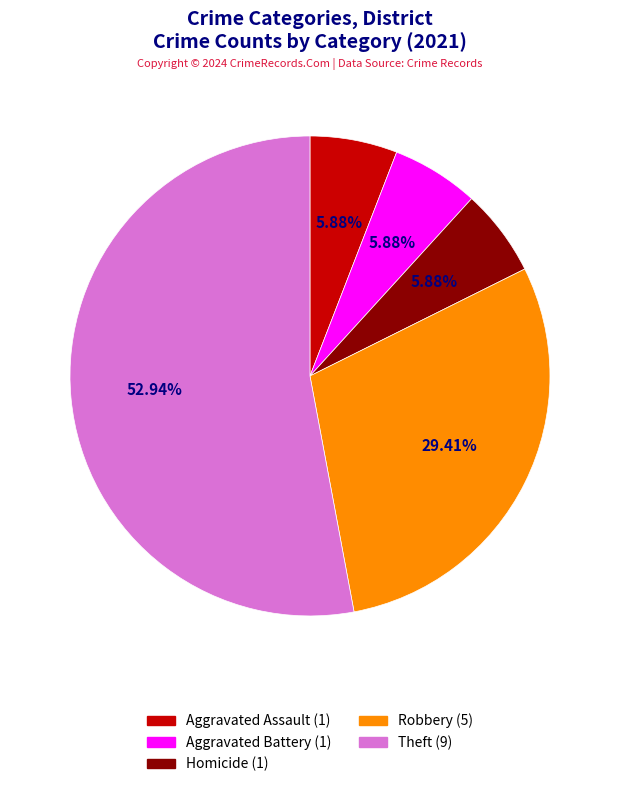

Approximately how many times larger is the value at Robbery (5) compared to Aggravated Battery (1)?

5.0